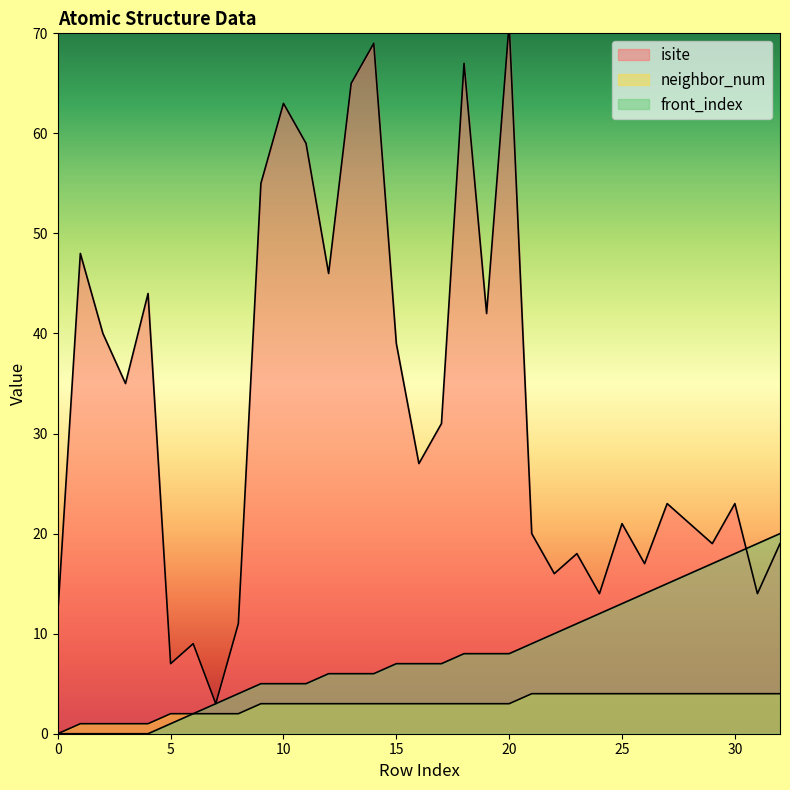

True or false: isite has a value of 5 at 7.

False